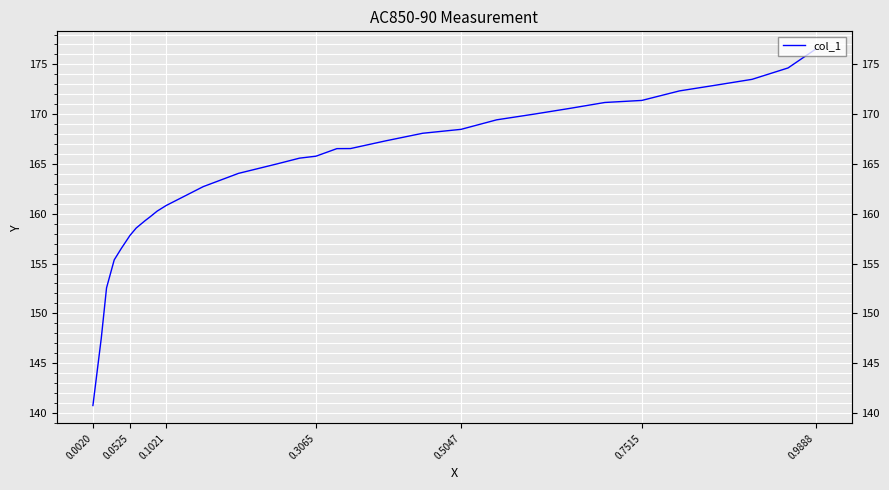

What is the sum of all values?

5091.9